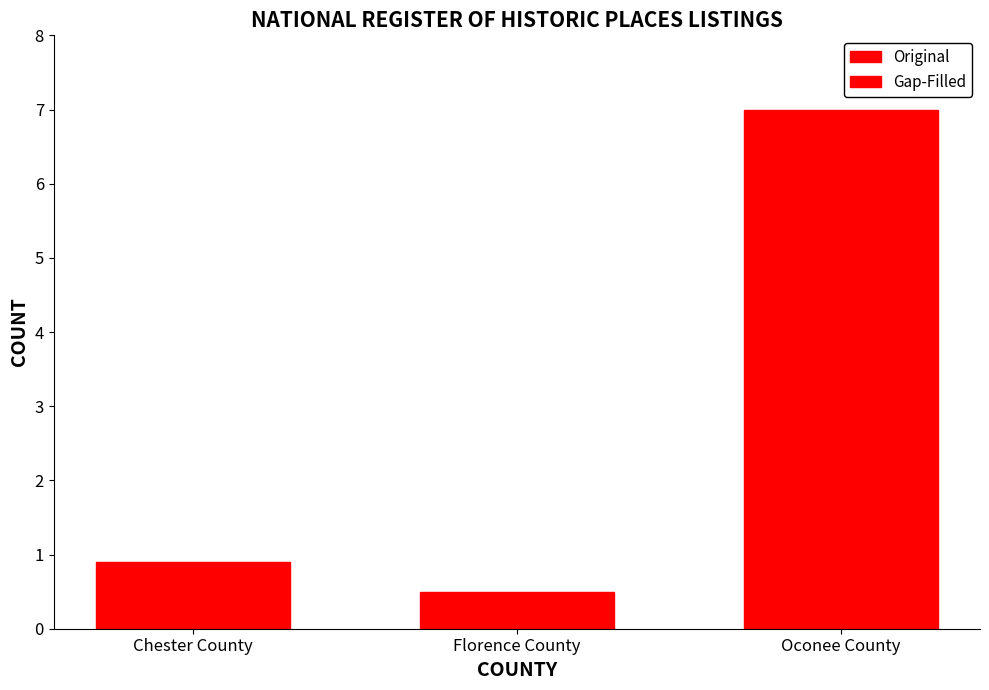

What is the ratio of the value at Chester County to the value at Oconee County?

0.1